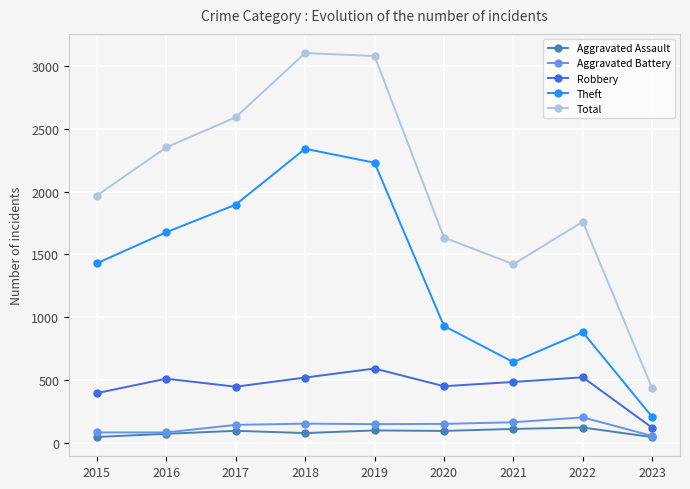

True or false: Aggravated Assault has a value of 71 at 2016.

True